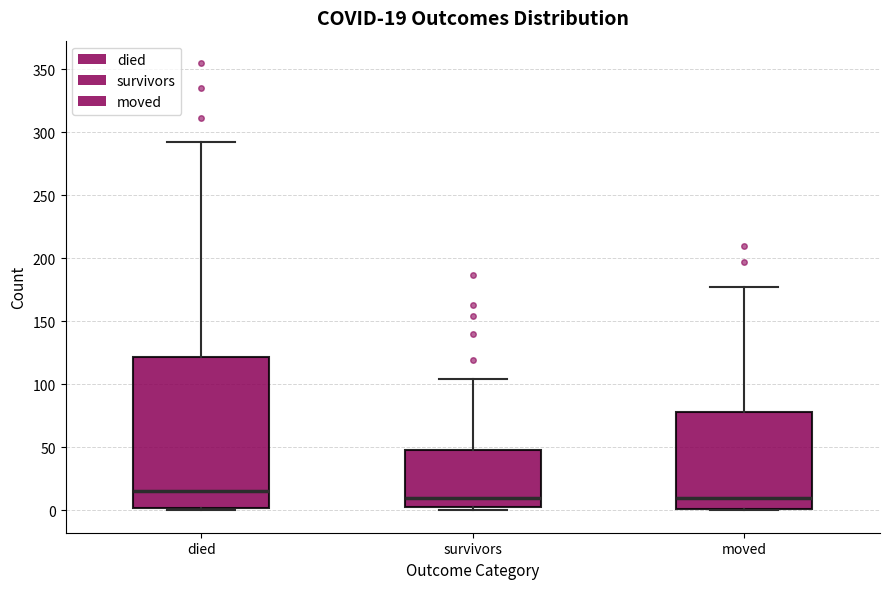

Which box has the highest median line?

died